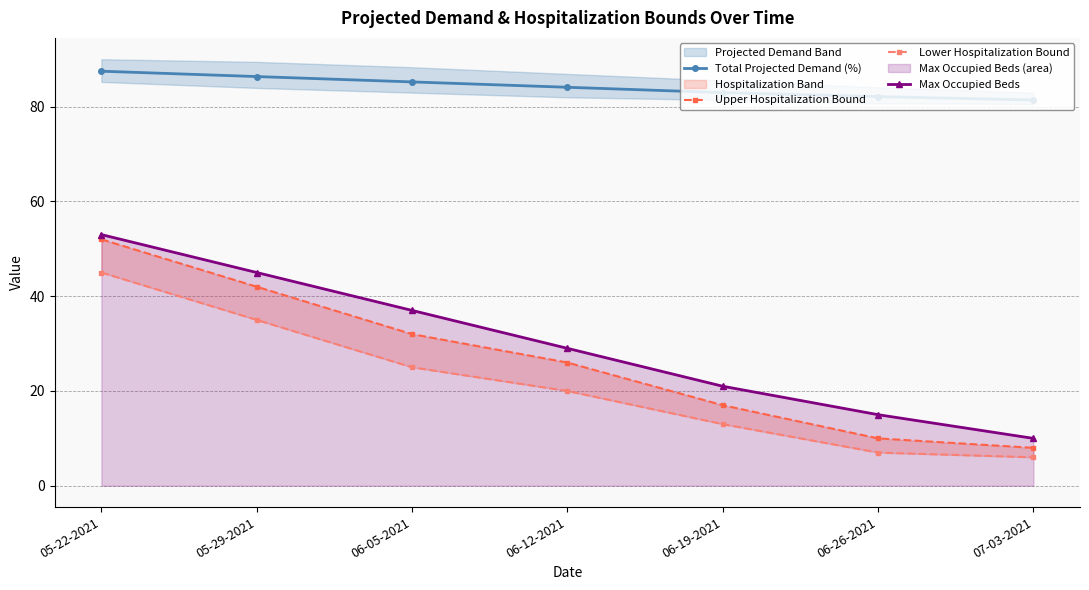

What is the label of the 7th point from the left?

07-03-2021